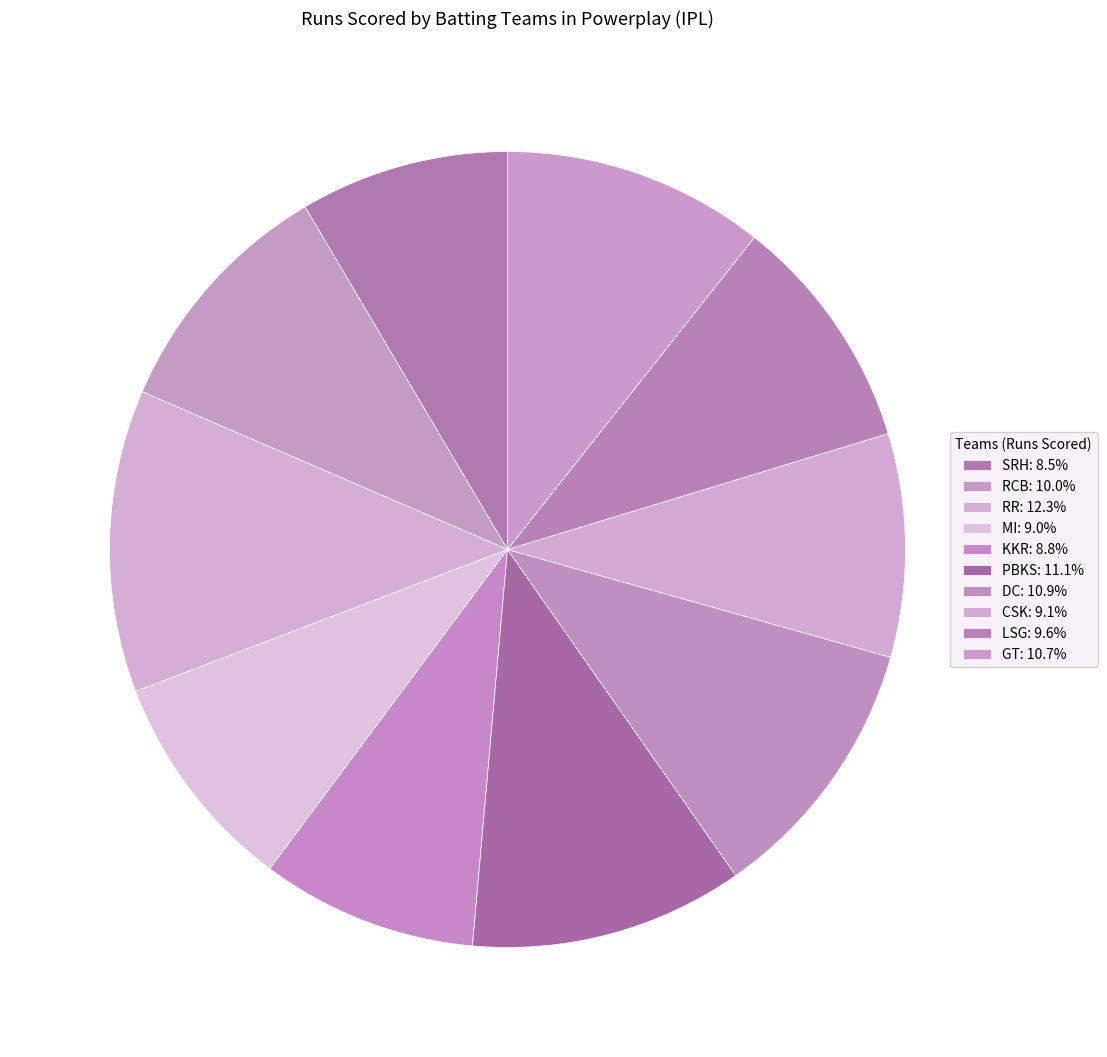

How many segments does this pie chart have?

10